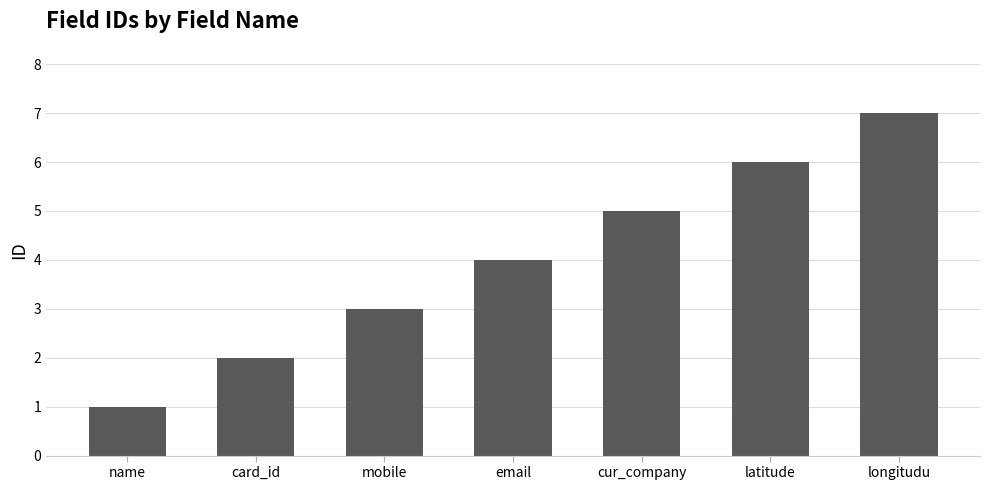

At which category does the chart reach its peak across all series?

longitudu